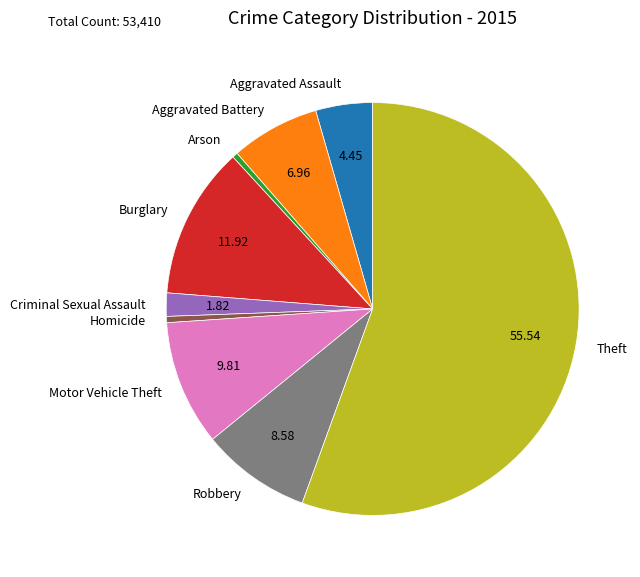

What is the majority slice?

Theft